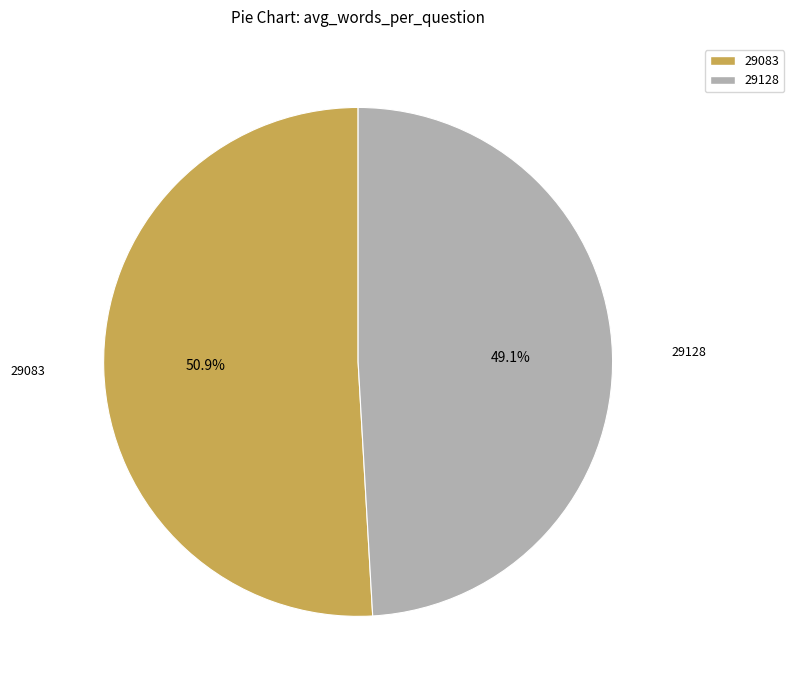

Is it true that 29128 is 56% of the pie?

False